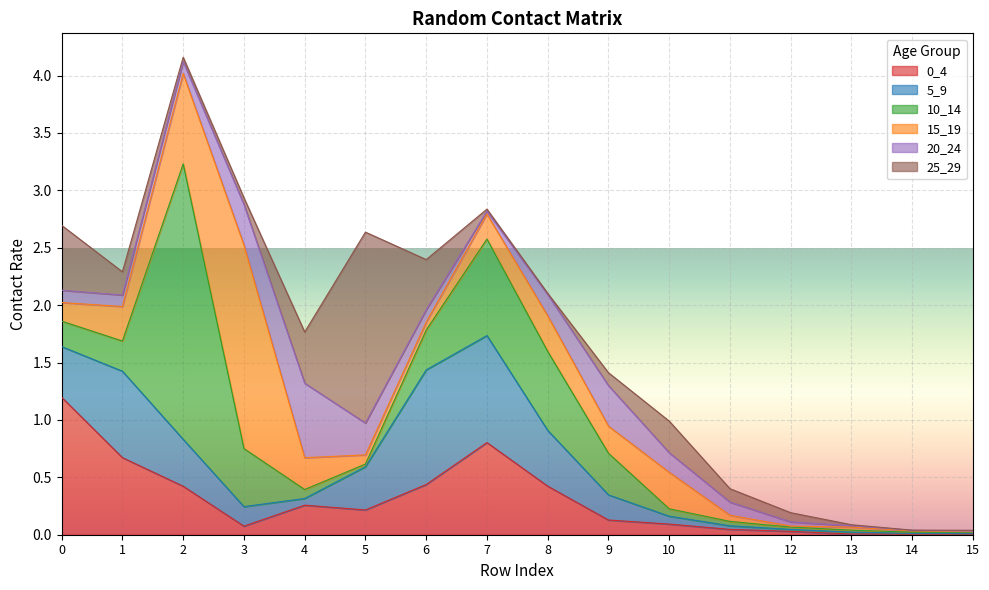

The value of 25_29 at 2 is 0.0. True or false?

True